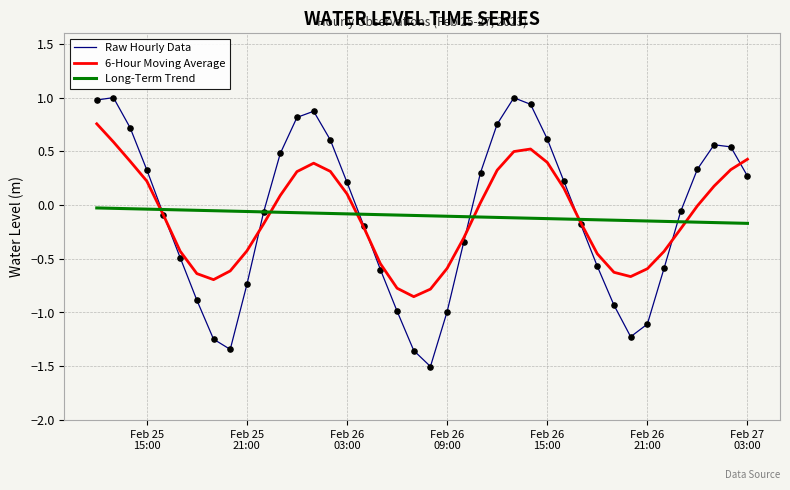

At how many categories does at least one series exceed 0?

19